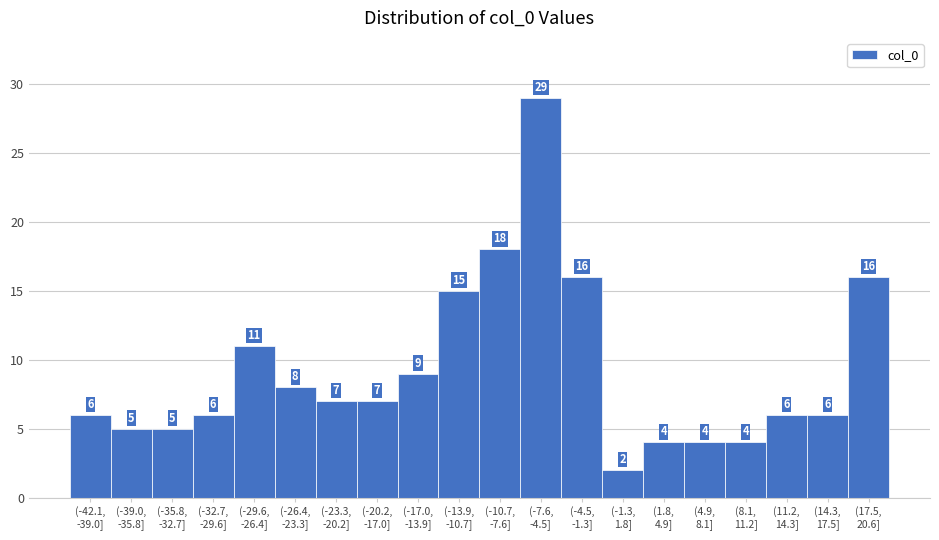

Reading left to right, extract all data points from this chart.

6	5	5	6	11	8	7	7	9	15	18	29	16	2	4	4	4	6	6	16